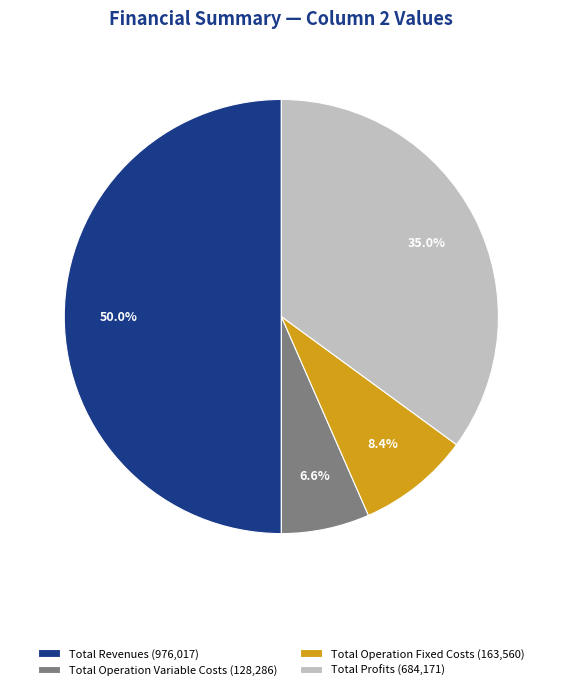

Which has a higher value, Total Operation Variable Costs (128,286) or Total Operation Fixed Costs (163,560)?

Total Operation Fixed Costs (163,560)